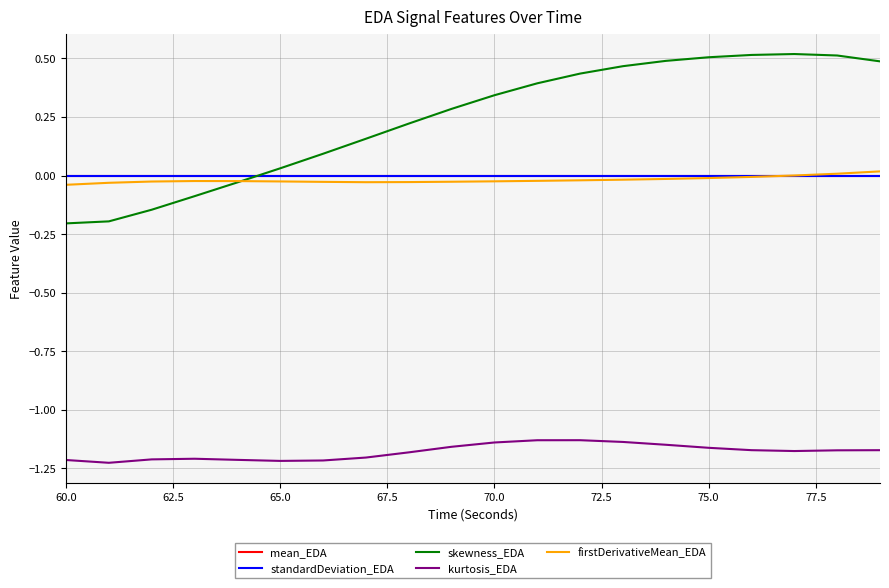

Which series has the largest total across all categories?

skewness_EDA